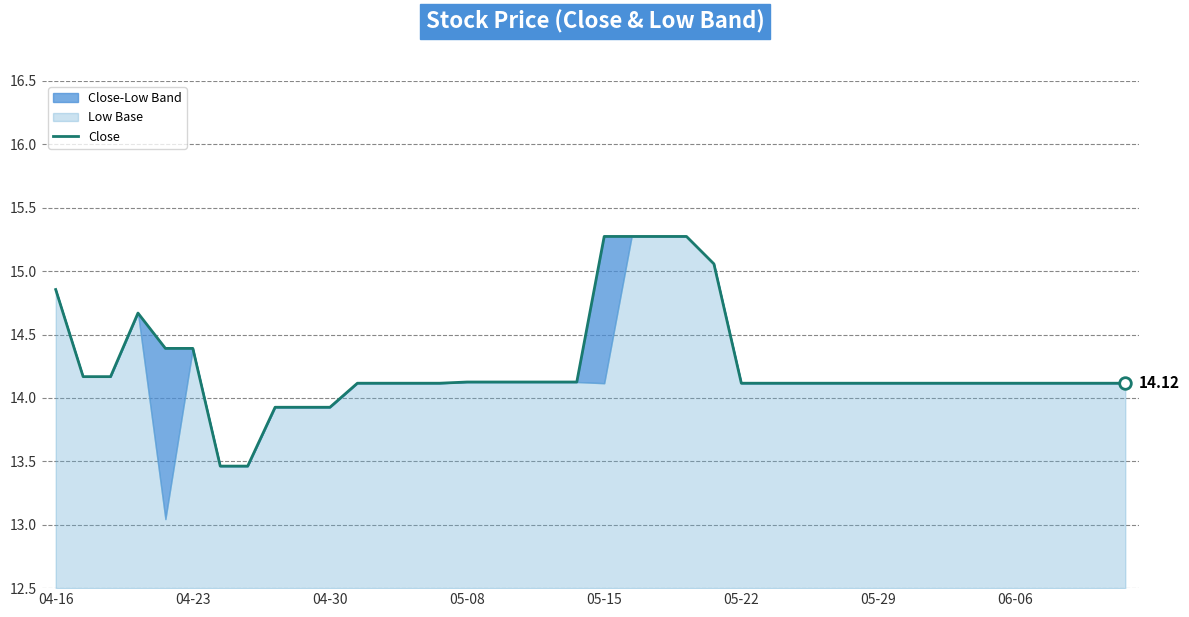

What is the ratio of the value at 14 to the value at 04-30?

1.0